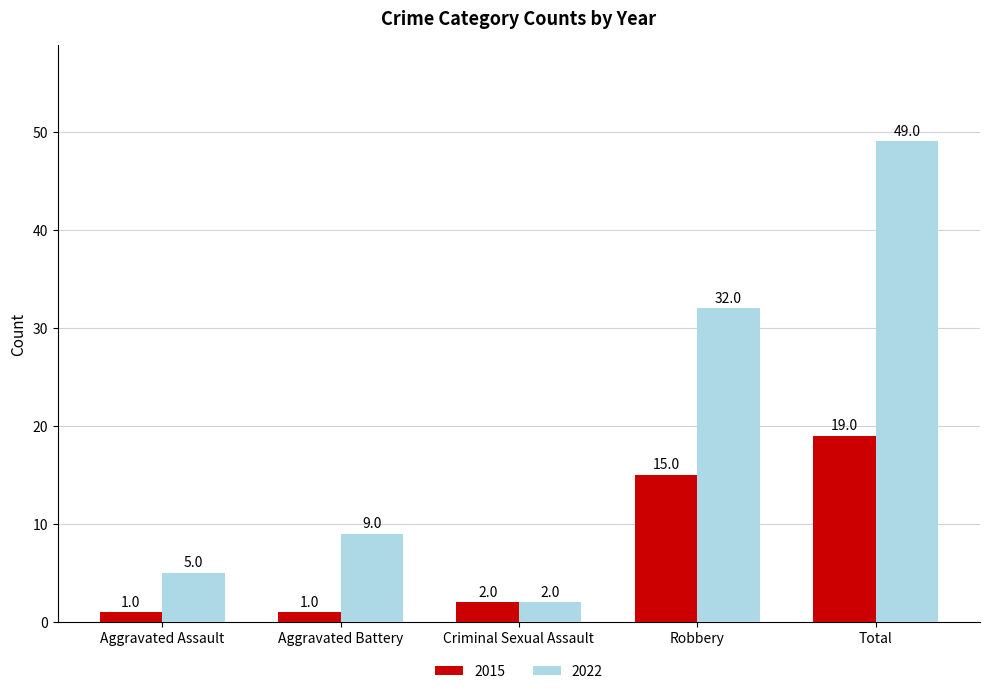

What position from the right is Criminal Sexual Assault?

3